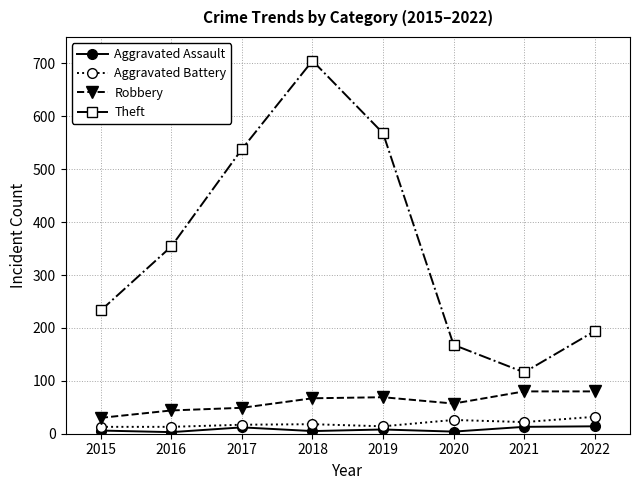

Is the value of Aggravated Battery at 2022 greater than the value of Robbery at 2017?

No